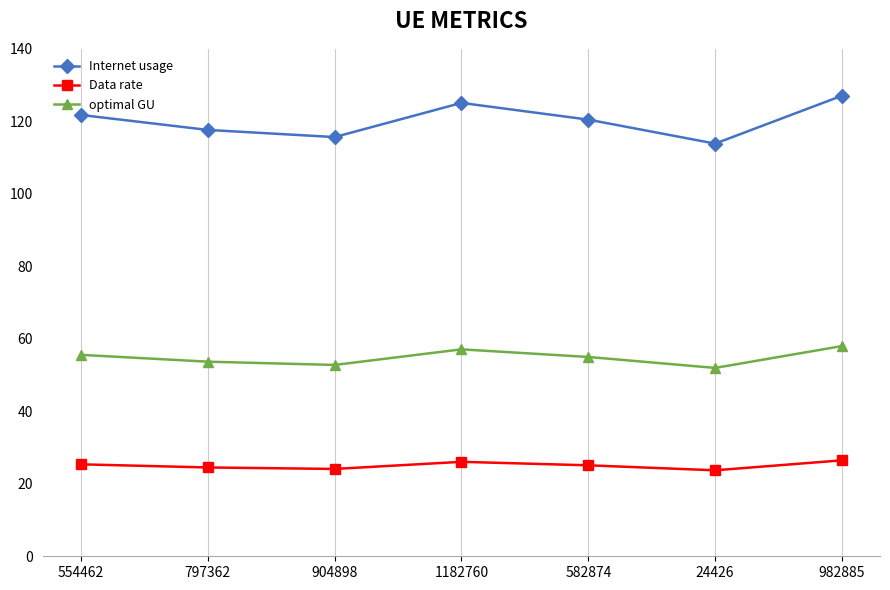

What is the total value across all series at 904898?

192.5